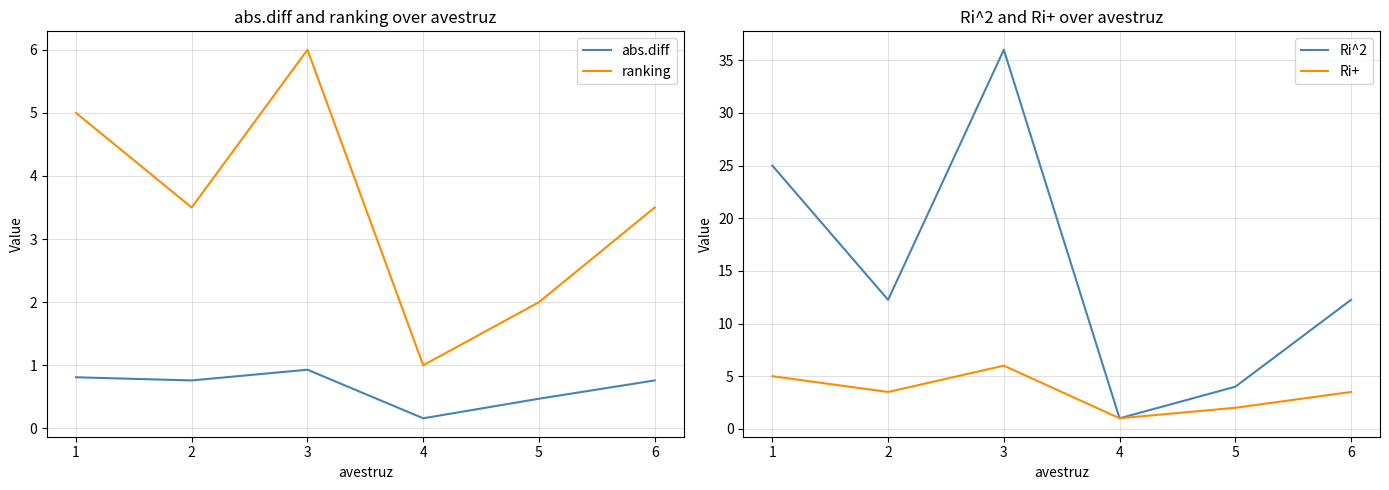

Does the chart display data point markers on the line(s)?

No